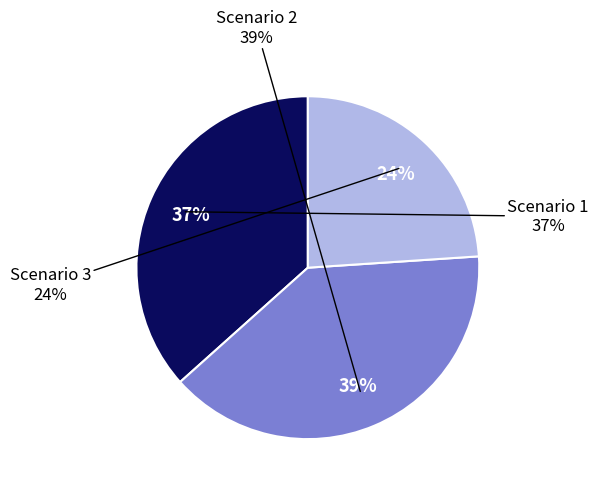

To the nearest percent, what is the combined percentage of Scenario 2 and Scenario 3?

63%